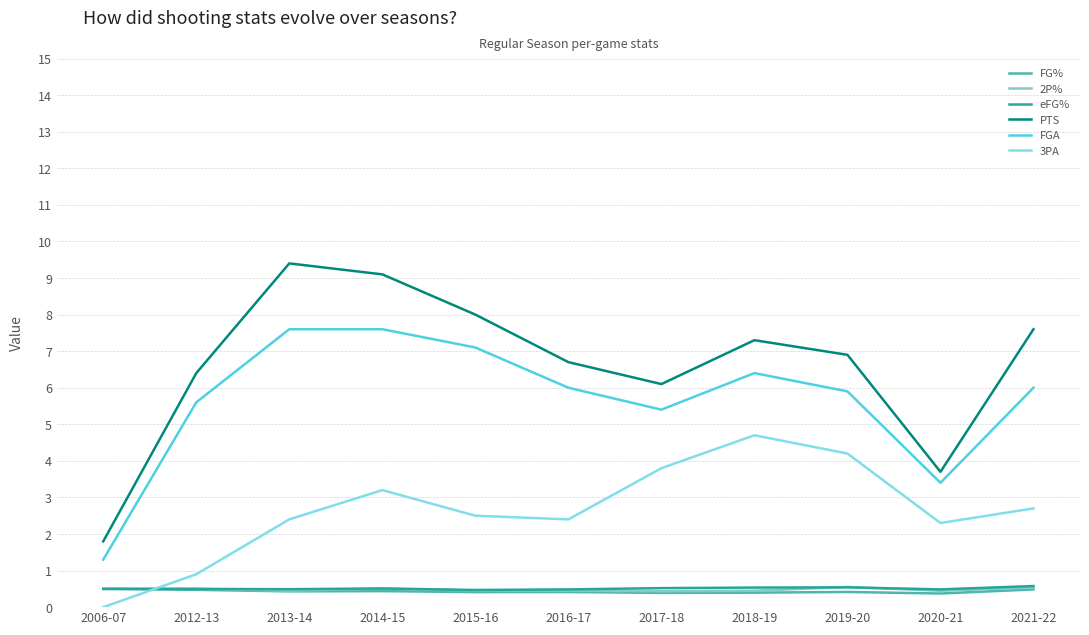

True or false: PTS has more than 2 interior local peaks.

False